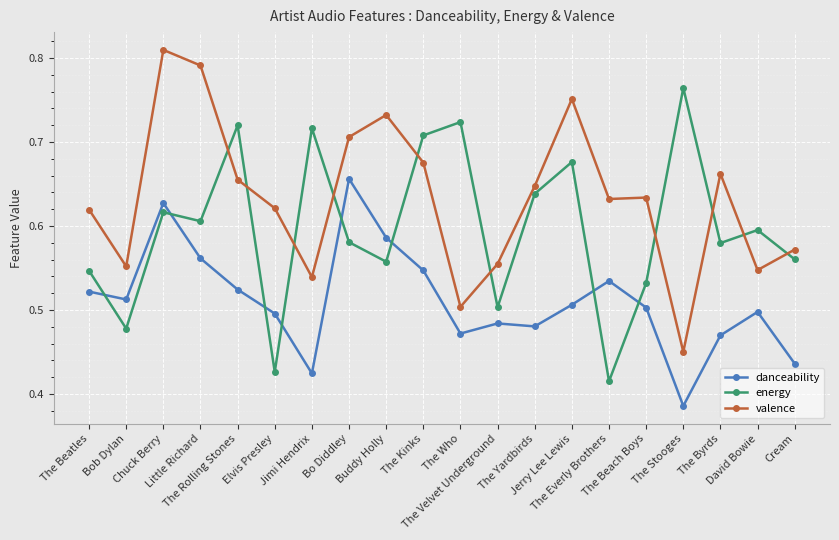

What is the spread (max minus min) of values at Jimi Hendrix?

0.3